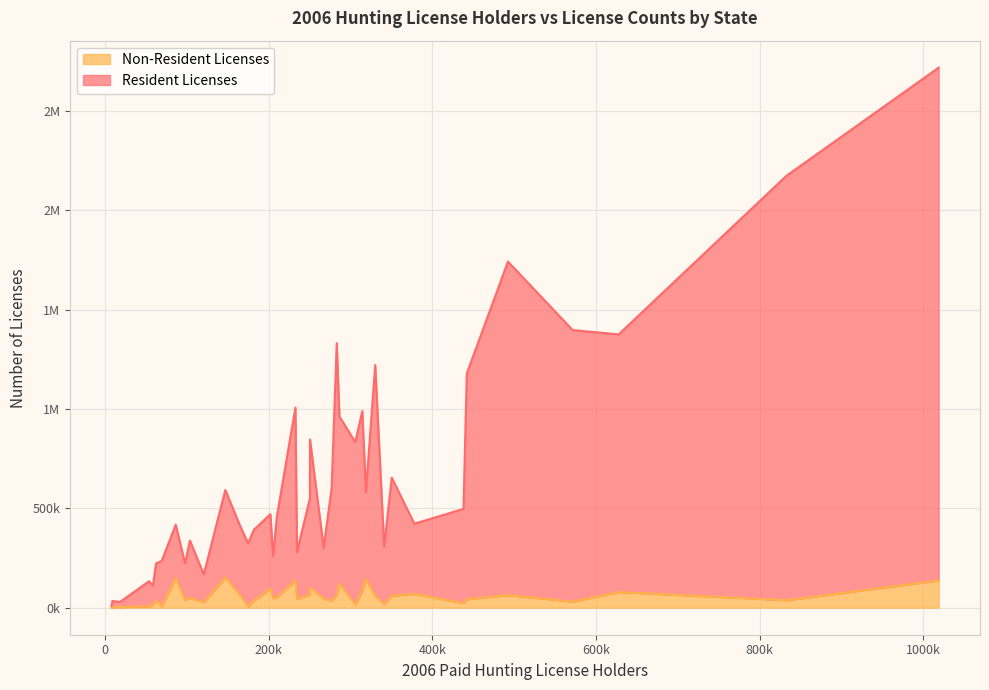

True or false: Non-Resident Licenses and Resident Licenses intersect in this chart.

False